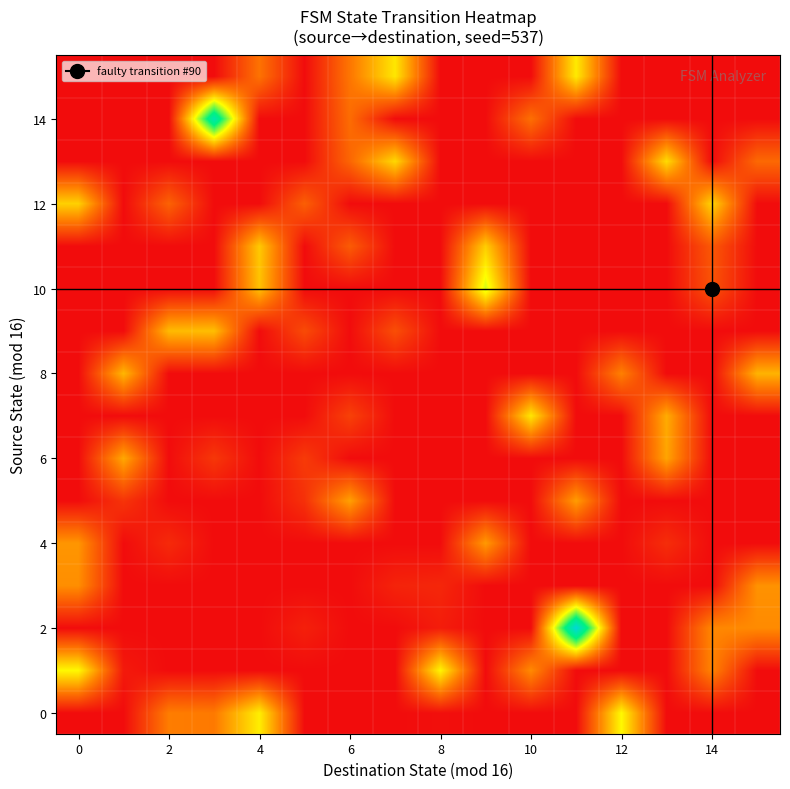

How many categories are shown in the chart?

16